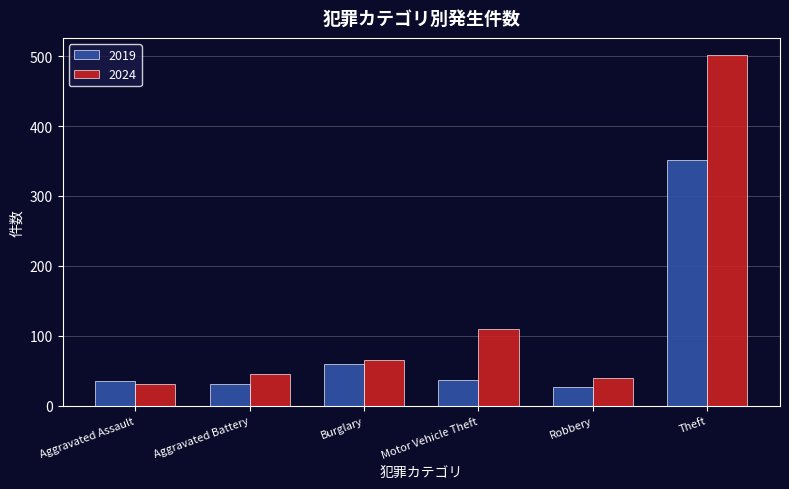

What is the label of the 6th bar from the right?

Aggravated Assault